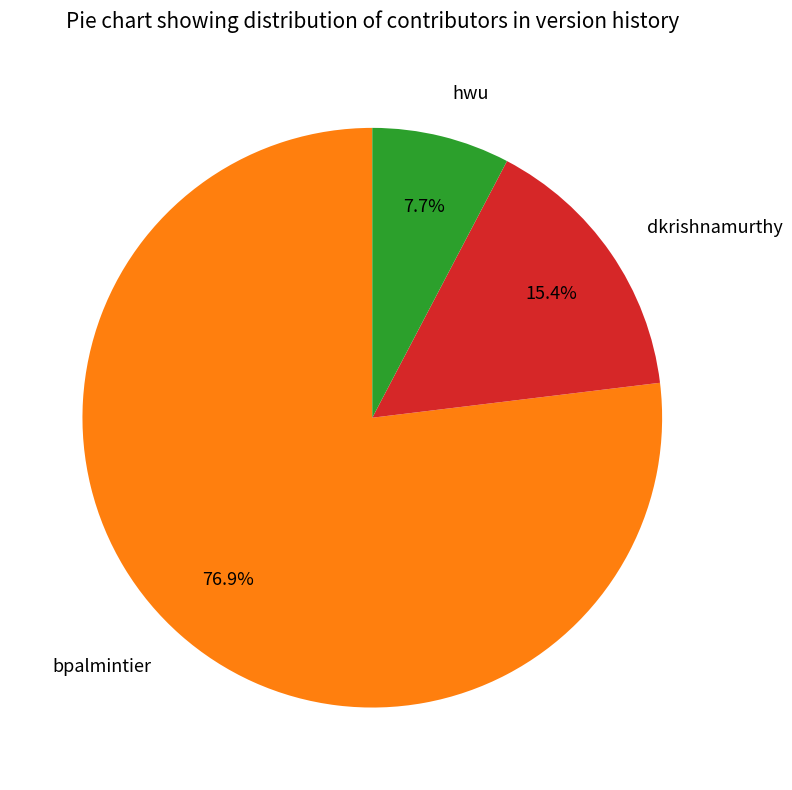

What is the total percentage of bpalmintier and dkrishnamurthy?

92.3%